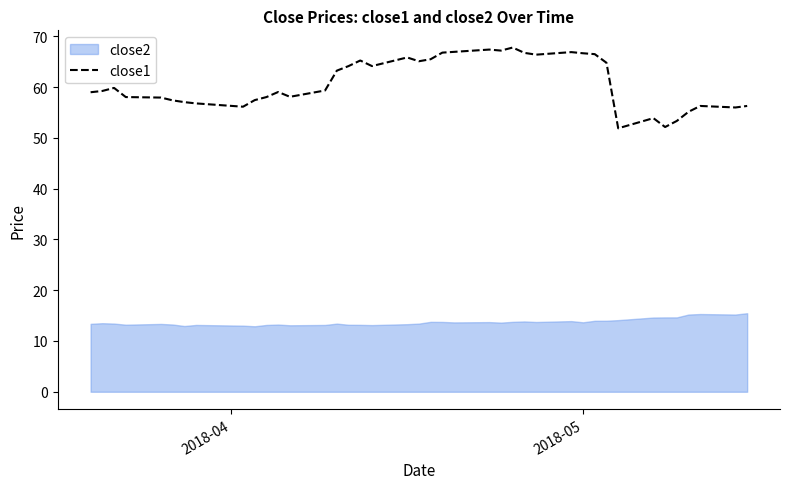

How many points are higher than both their immediate neighbors (excluding endpoints)?

9